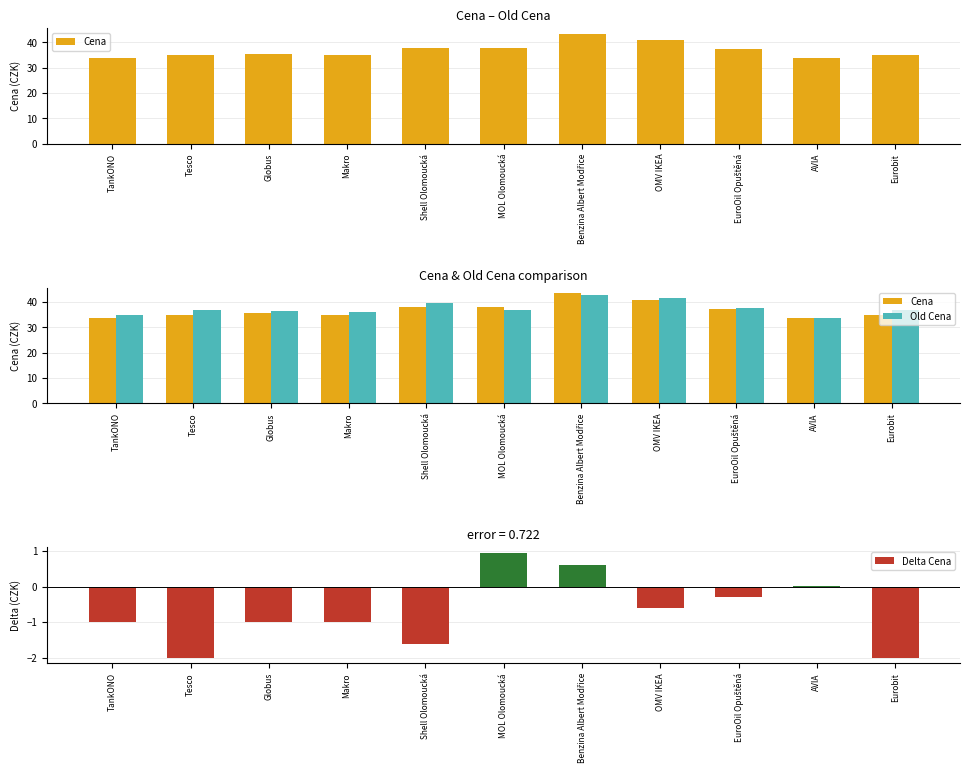

List the labels in order of Delta Cena value, largest first.

MOL Olomoucká, Benzina Albert Modřice, AVIA, EuroOil Opuštěná, OMV IKEA, TankONO, Globus, Makro, Shell Olomoucká, Tesco, Eurobit